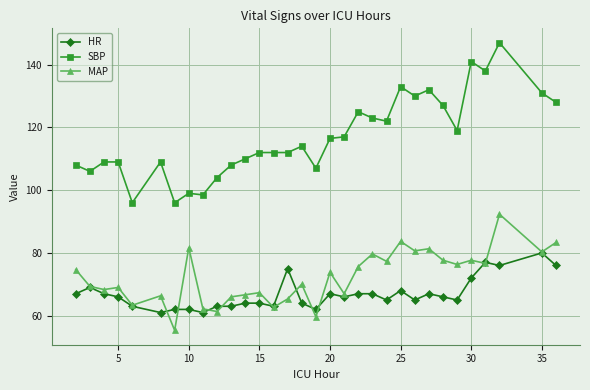

What is the difference between the maximum and minimum values in the HR series?

19.0